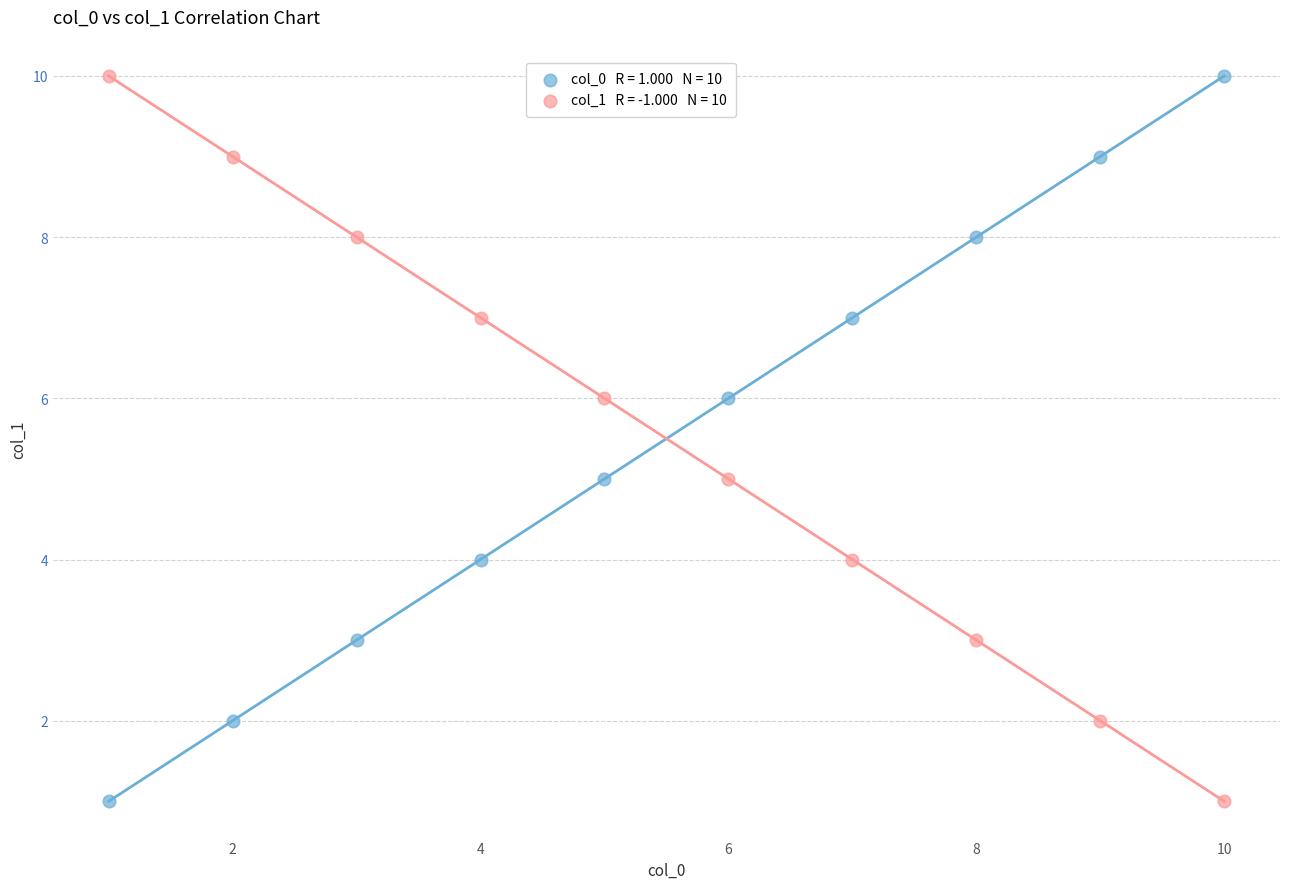

Across all data points, what is the range of Y values (max minus min)?

9